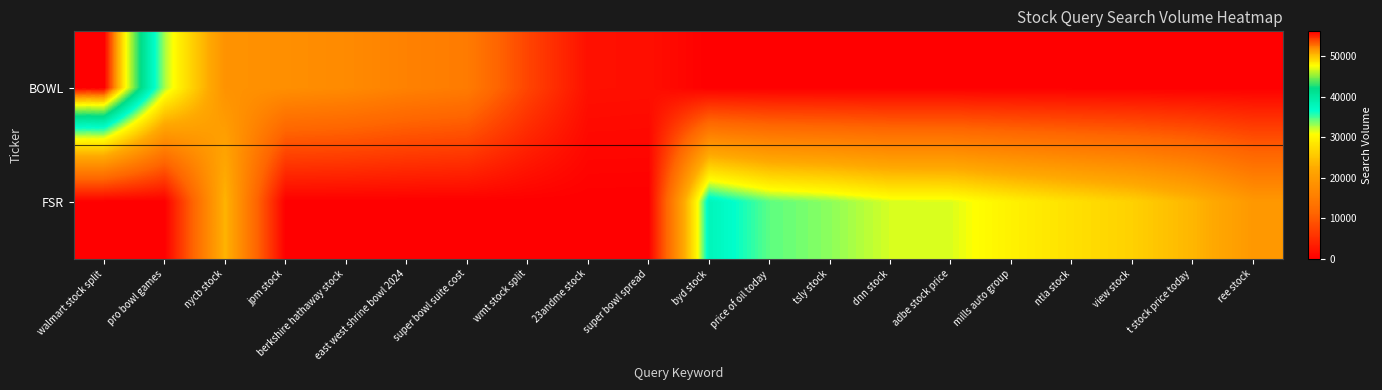

Rank the series at view stock from highest to lowest value.

FSR, BOWL